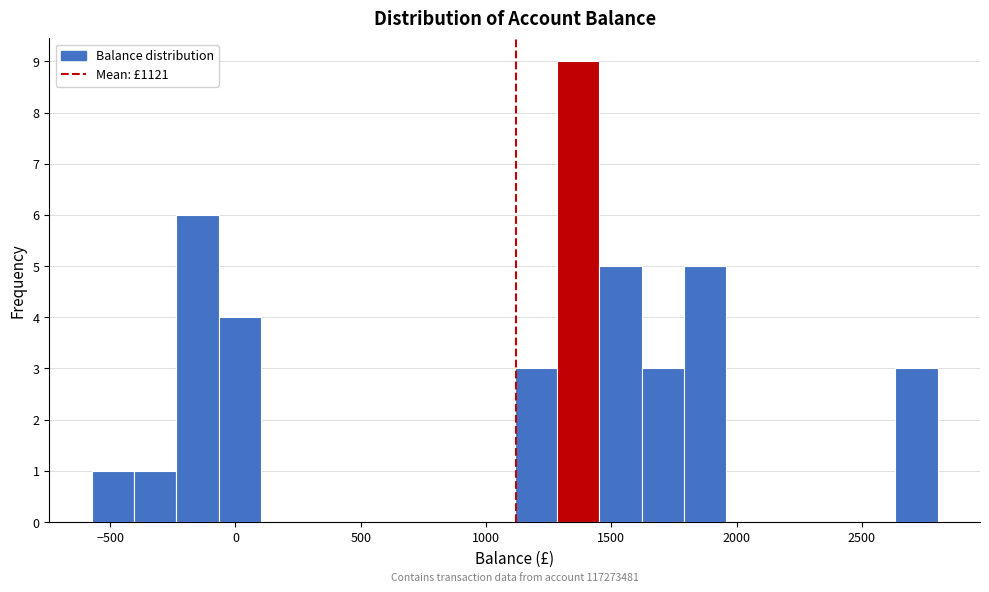

Read against the x-axis, roughly where is the centre of the tallest bar?

1350